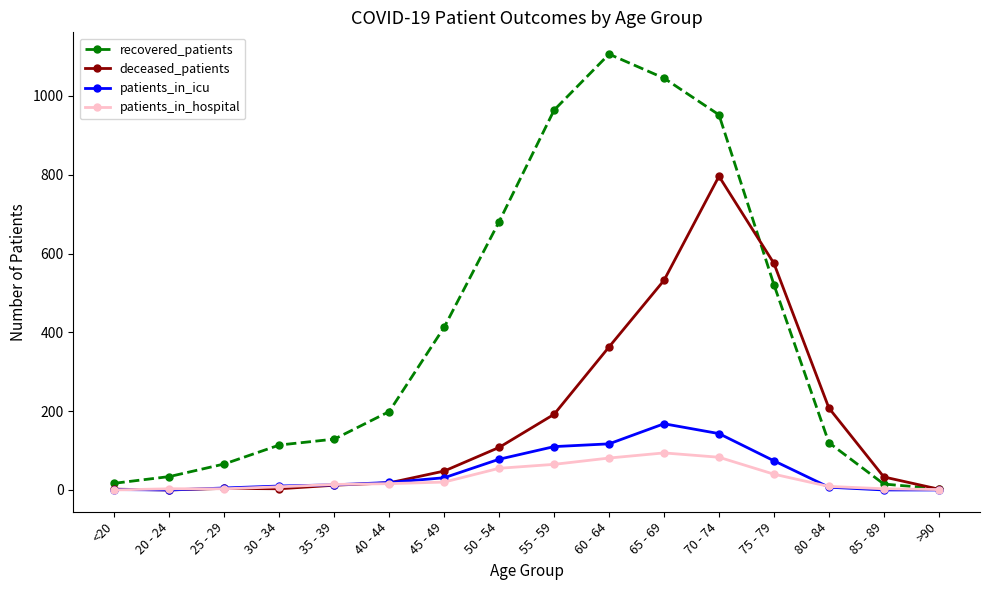

Is it true that recovered_patients equals 201 at 70 - 74?

False